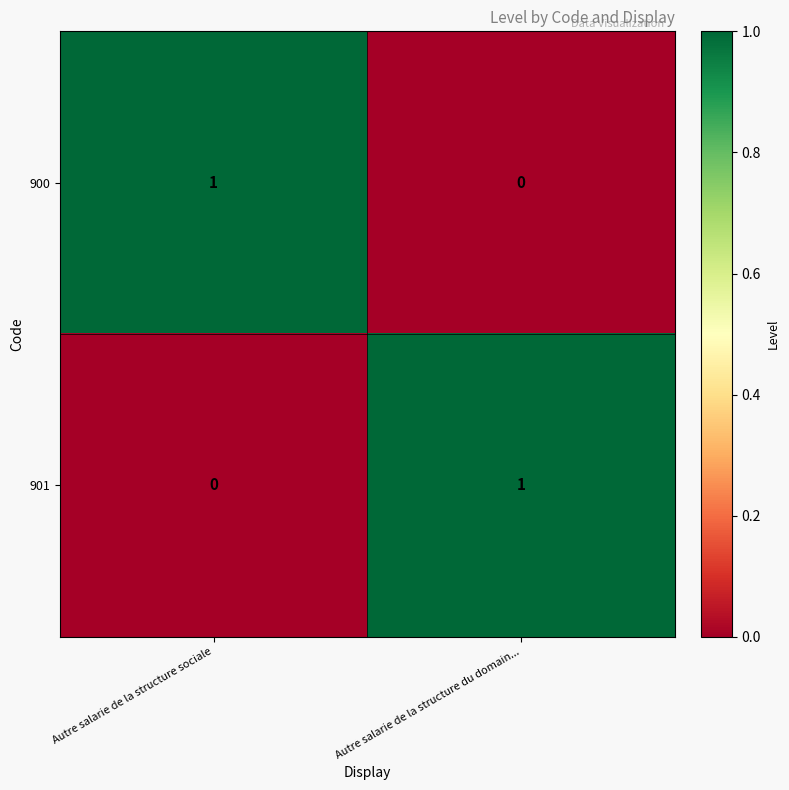

How many positive values does the 900 series have?

1